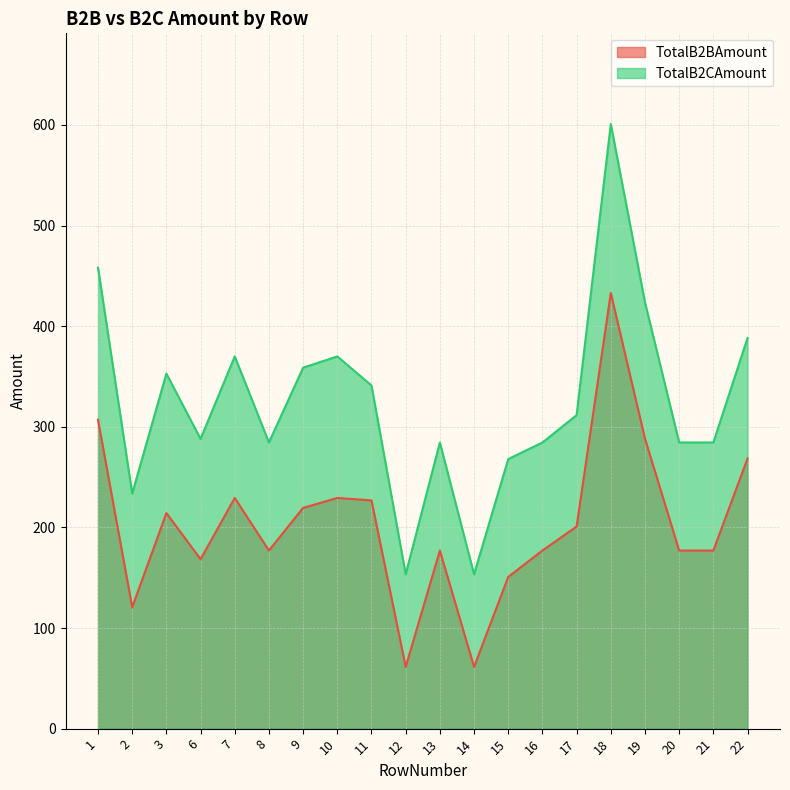

At how many categories does at least one series exceed 498?

1